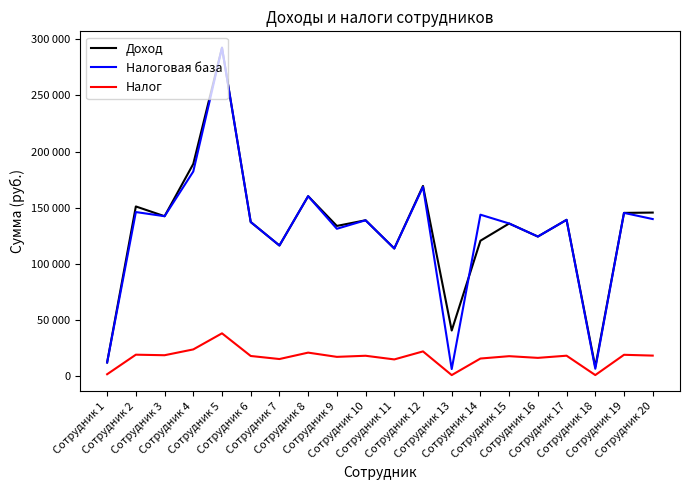

Is the value of Налог at Сотрудник 1 greater than the value of Налоговая база at Сотрудник 20?

No